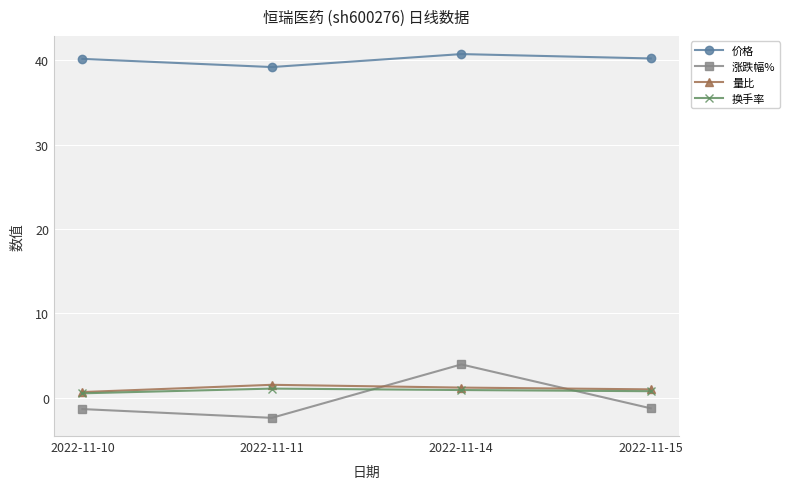

Does the chart display data point markers on the line(s)?

Yes